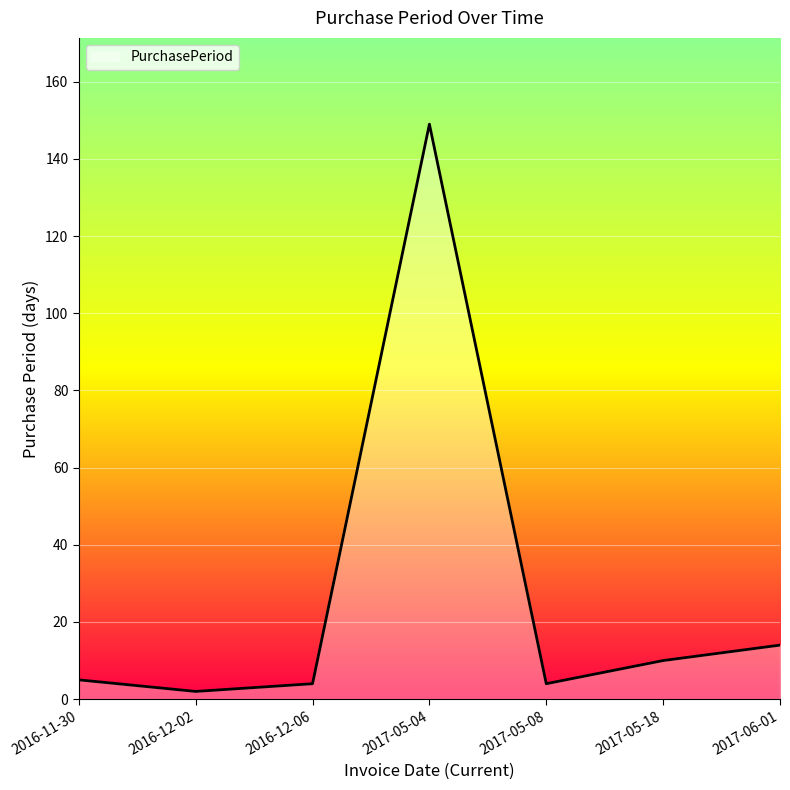

True or false: there are more than 1 points higher than both neighbors.

False